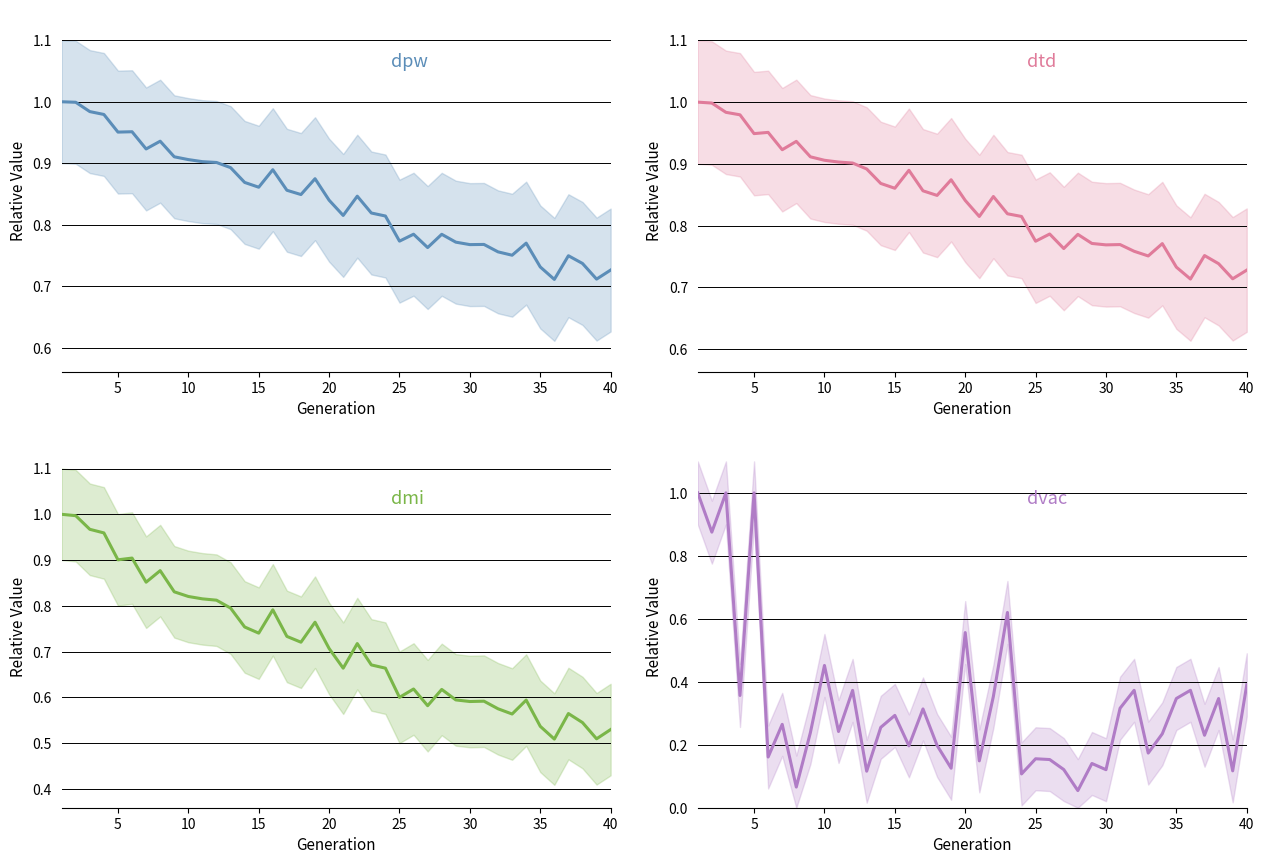

True or false: dtd and dvac cross at least once.

True